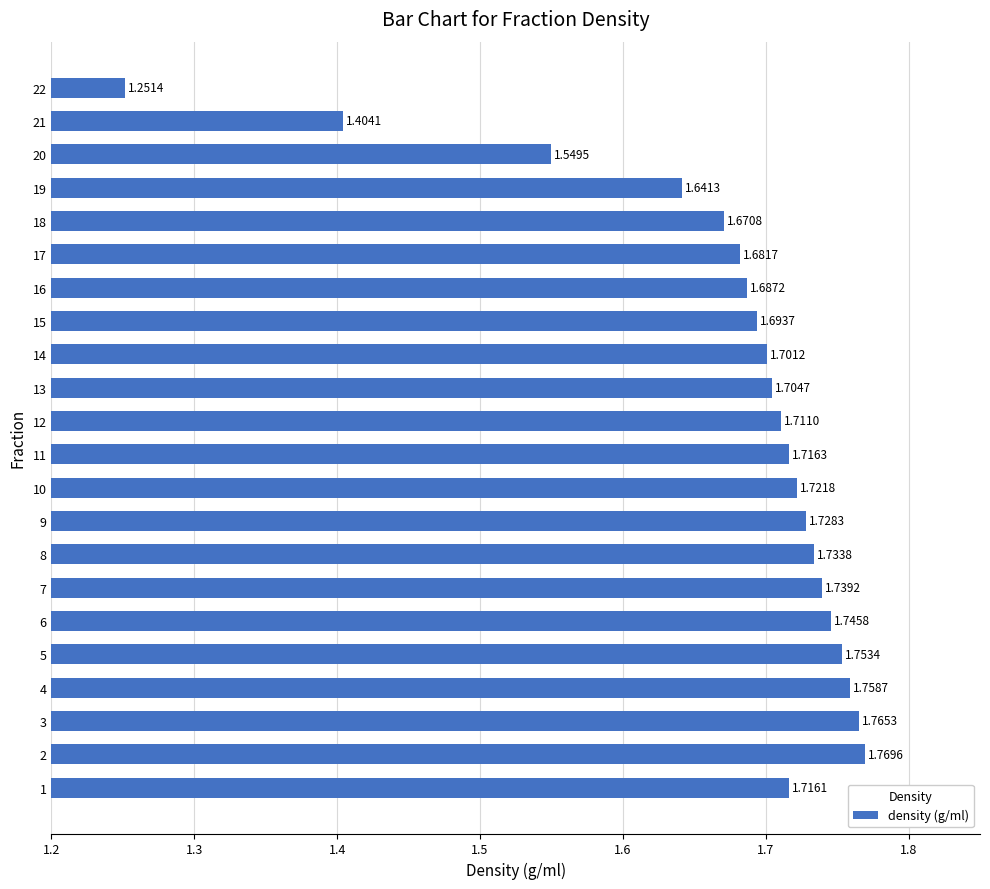

What is the change in value from 11 to 22?

-0.5